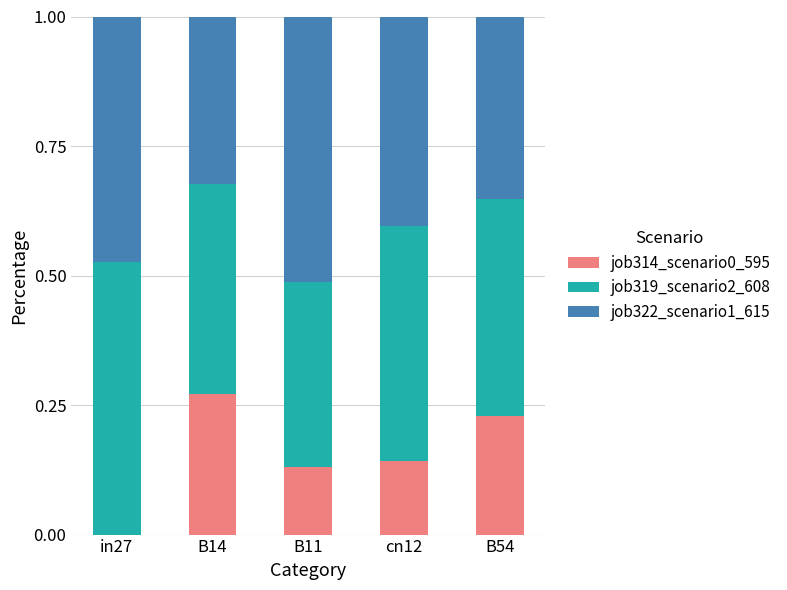

True or false: job314_scenario0_595 has a value of 0.2 at cn12.

False